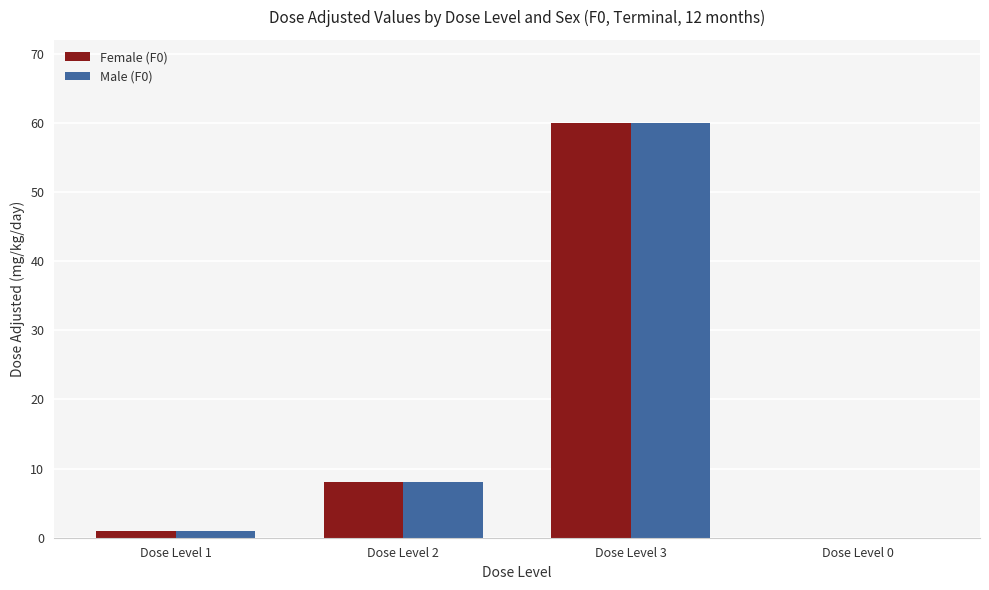

At which category is the sum across all series the highest?

Dose Level 3